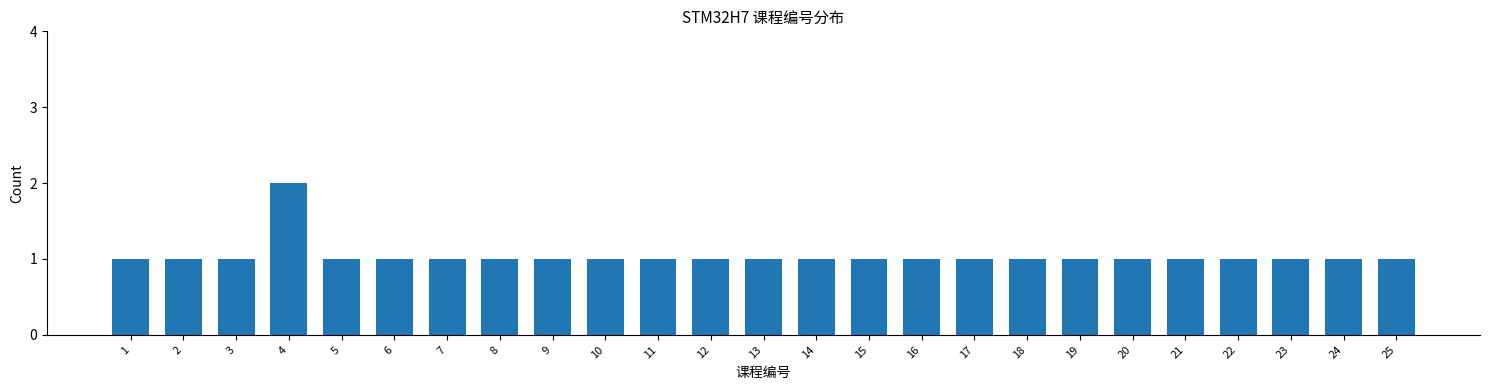

Reading left to right, list all the values displayed in this chart.

1=1	2=1	3=1	4=2	5=1	6=1	7=1	8=1	9=1	10=1	11=1	12=1	13=1	14=1	15=1	16=1	17=1	18=1	19=1	20=1	21=1	22=1	23=1	24=1	25=1